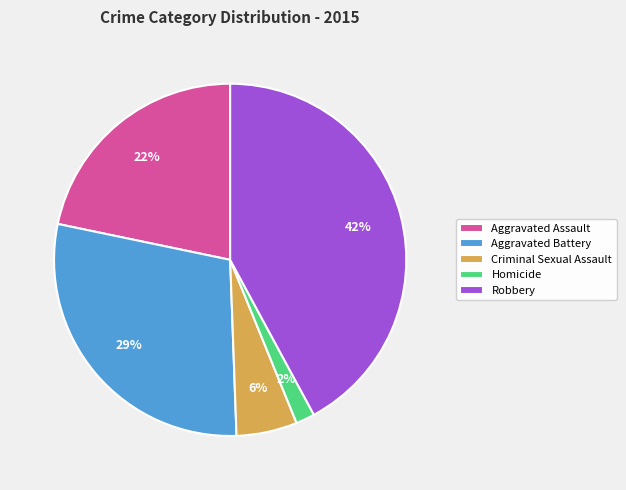

Do Robbery and Aggravated Battery together represent more than half of the pie?

Yes